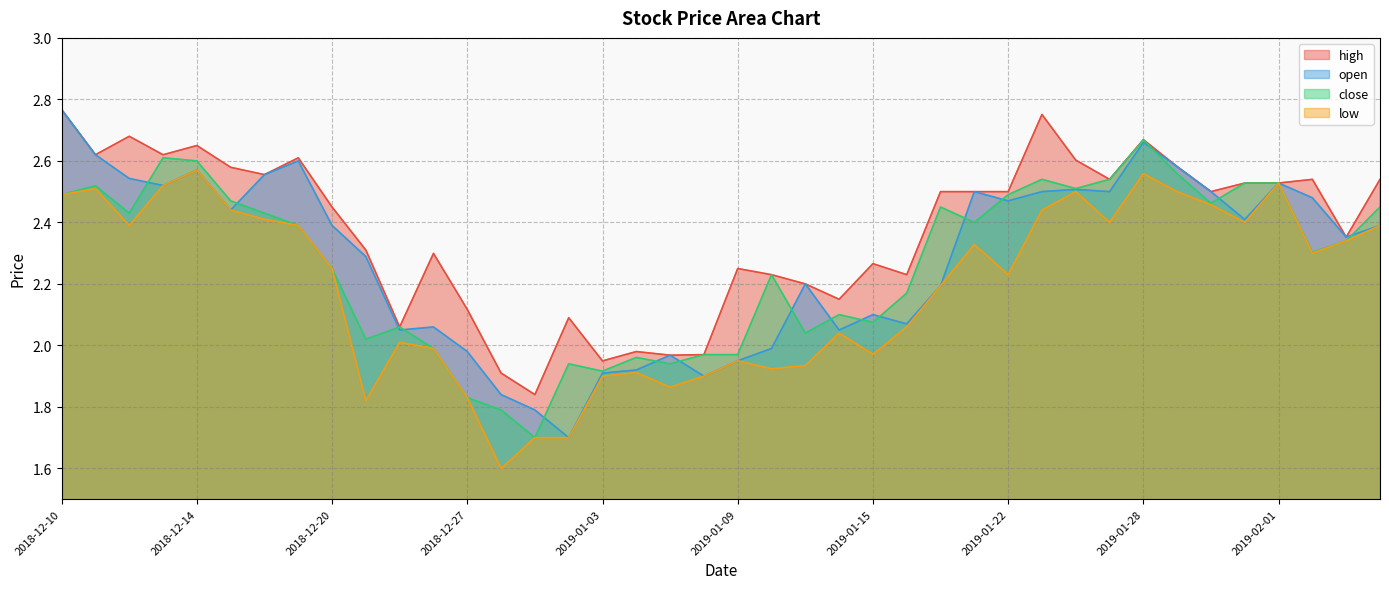

At which category does high reach its first local valley?

2018-12-11